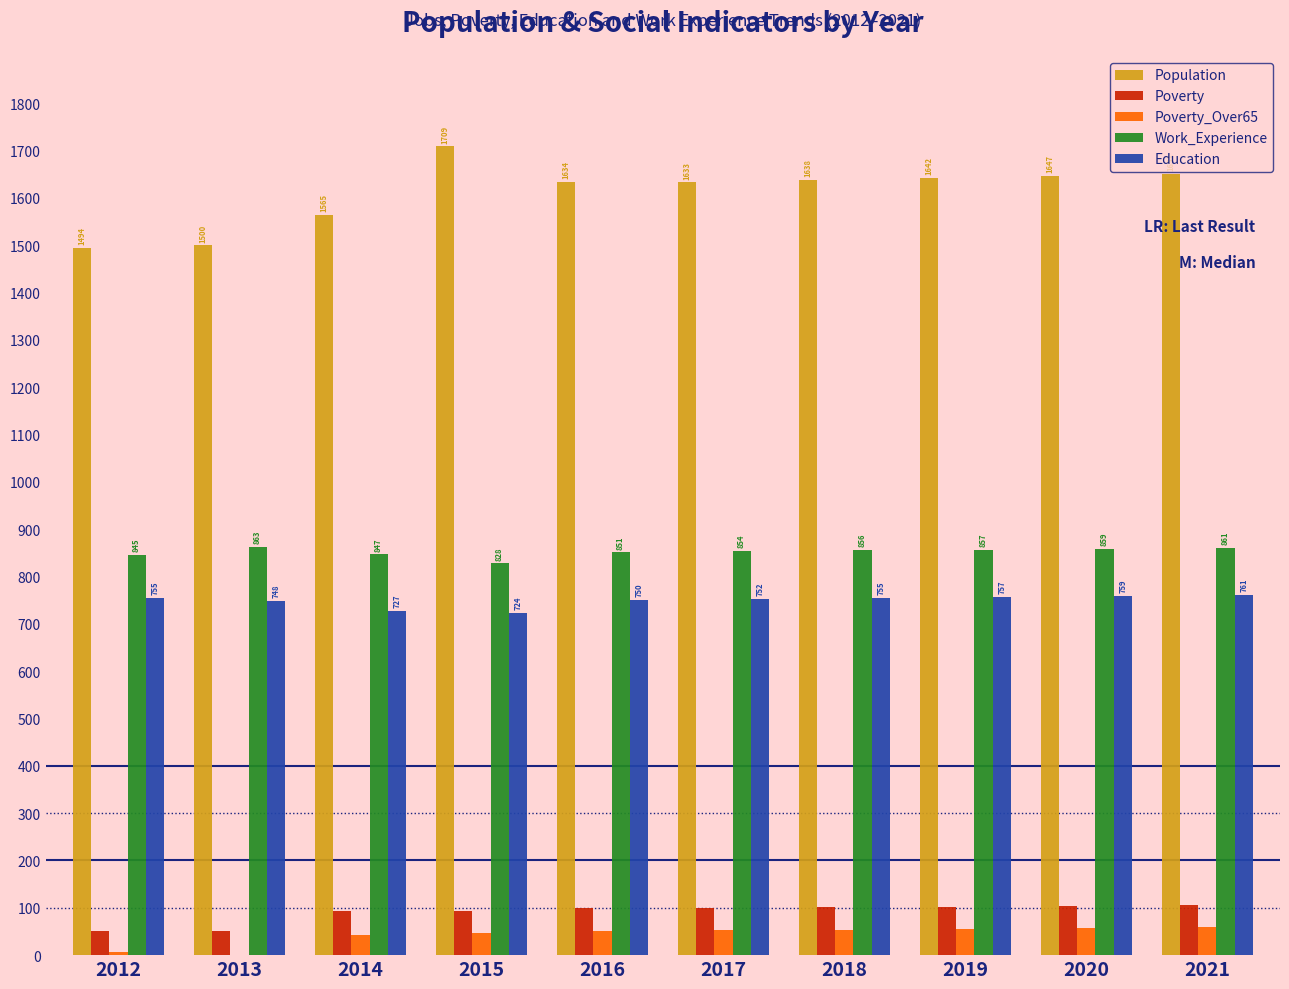

How many data points does each series have?

10